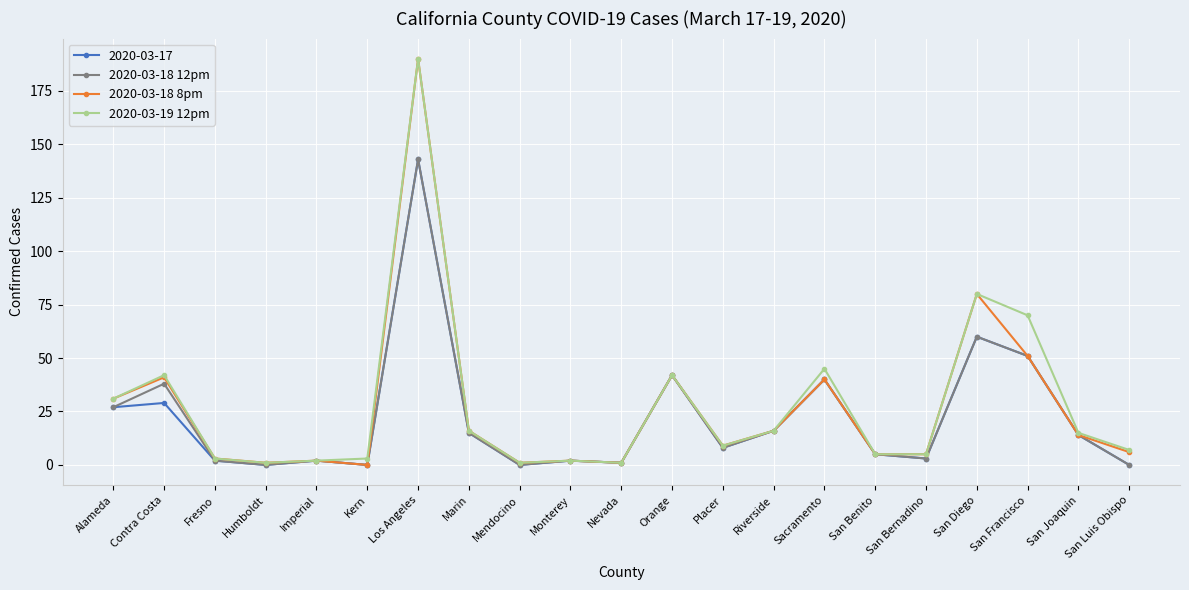

Is it true that 2020-03-18 8pm equals -97 at Kern?

False